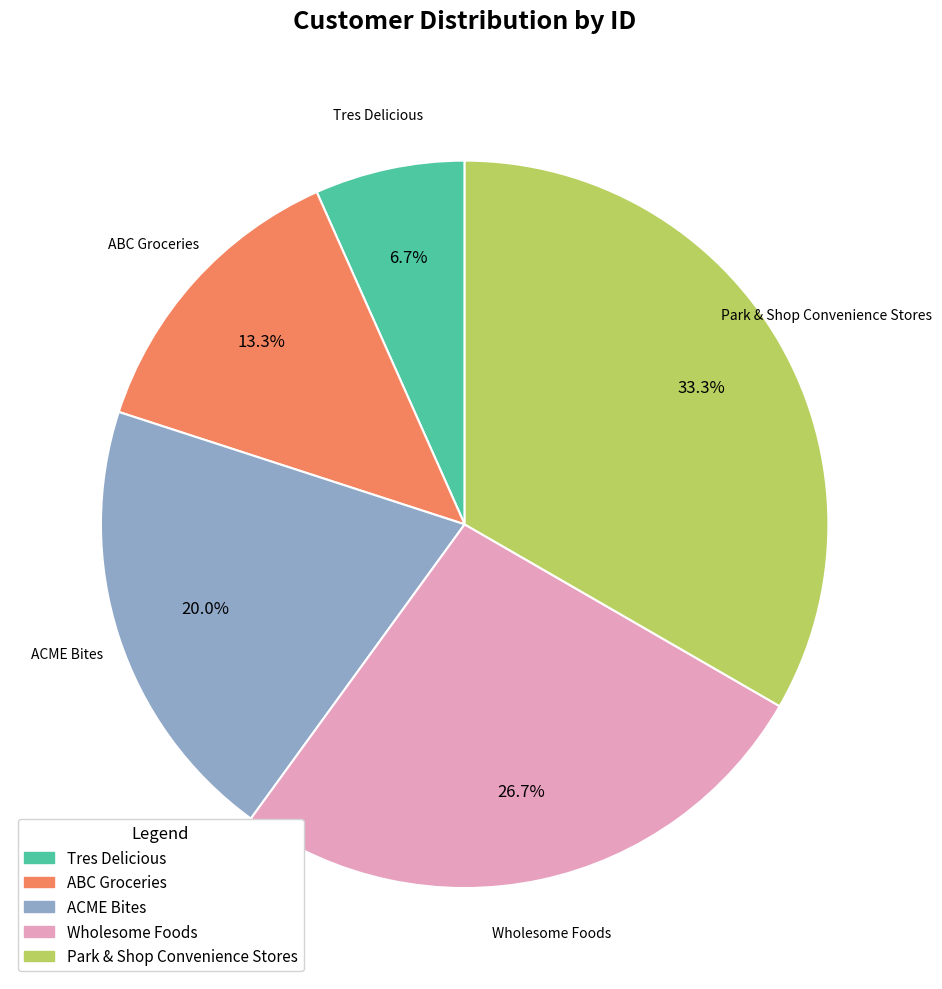

What is the ratio of the value at Park & Shop Convenience Stores to the value at Tres Delicious?

5.0